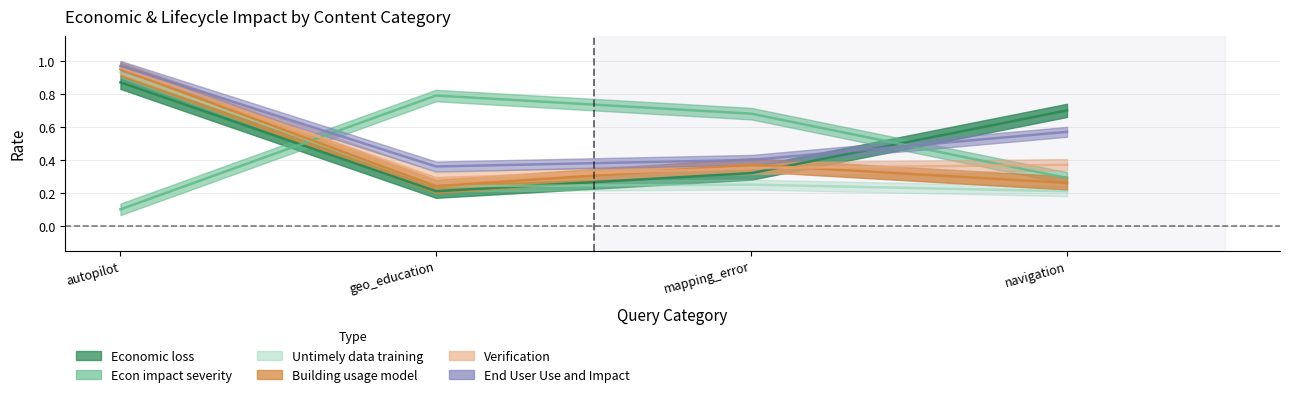

Reading right to left, transcribe all the data shown in this chart.

Economic loss: navigation=0.7	mapping_error=0.3	geo_education=0.2	autopilot=0.9
Econ impact severity: navigation=0.3	mapping_error=0.7	geo_education=0.8	autopilot=0.1
Untimely data training: navigation=0.2	mapping_error=0.2	geo_education=0.2	autopilot=0.9
Building usage model: navigation=0.3	mapping_error=0.4	geo_education=0.2	autopilot=0.9
Verification: navigation=0.4	mapping_error=0.3	geo_education=0.3	autopilot=1.0
End User Use and Impact: navigation=0.6	mapping_error=0.4	geo_education=0.4	autopilot=1.0